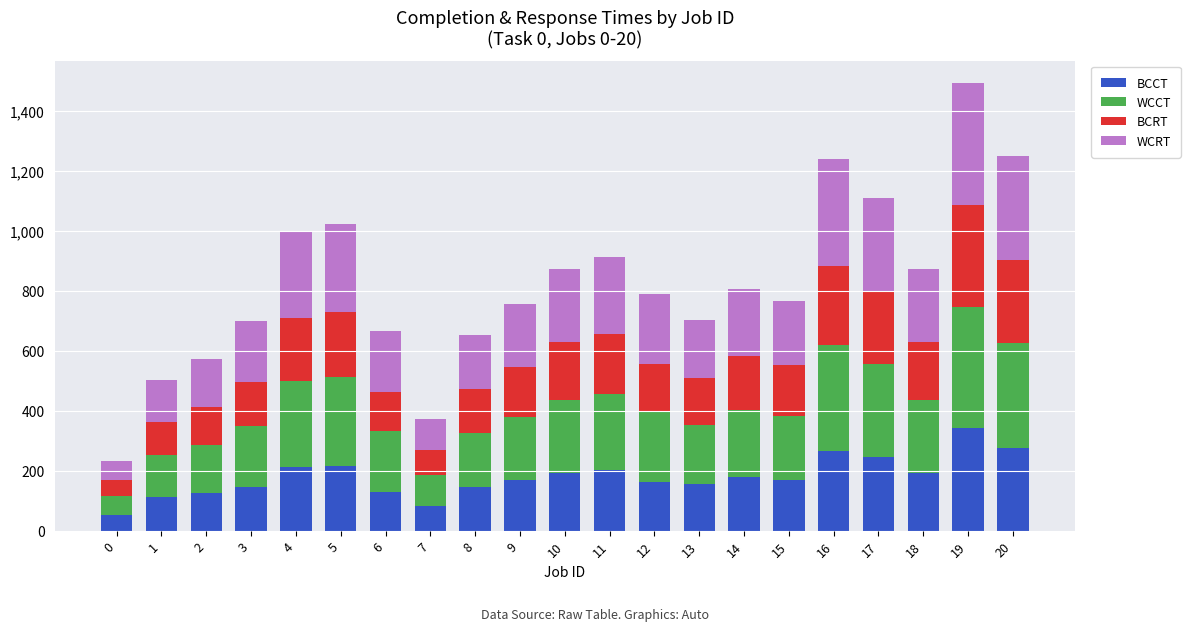

What is the total value across all series at 8?

654